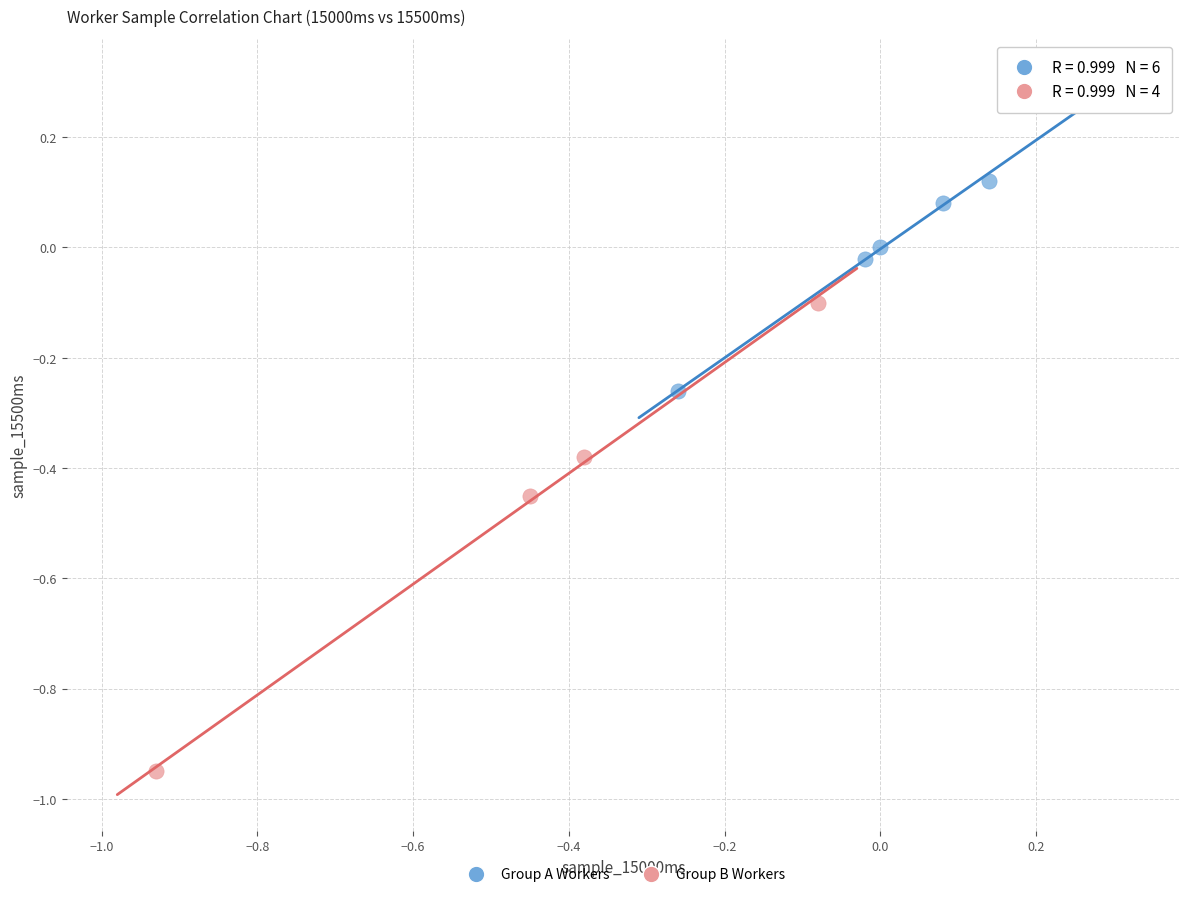

Which series has the widest spread of Y values?

Group B Workers